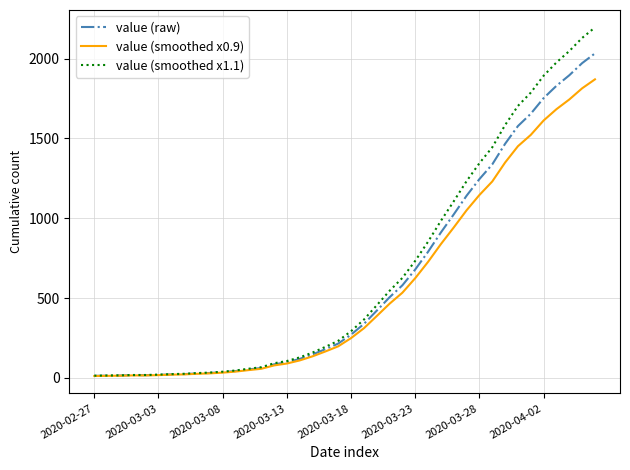

Rank the series by their maximum value, from highest to lowest.

value (smoothed x1.1), value (raw), value (smoothed x0.9)